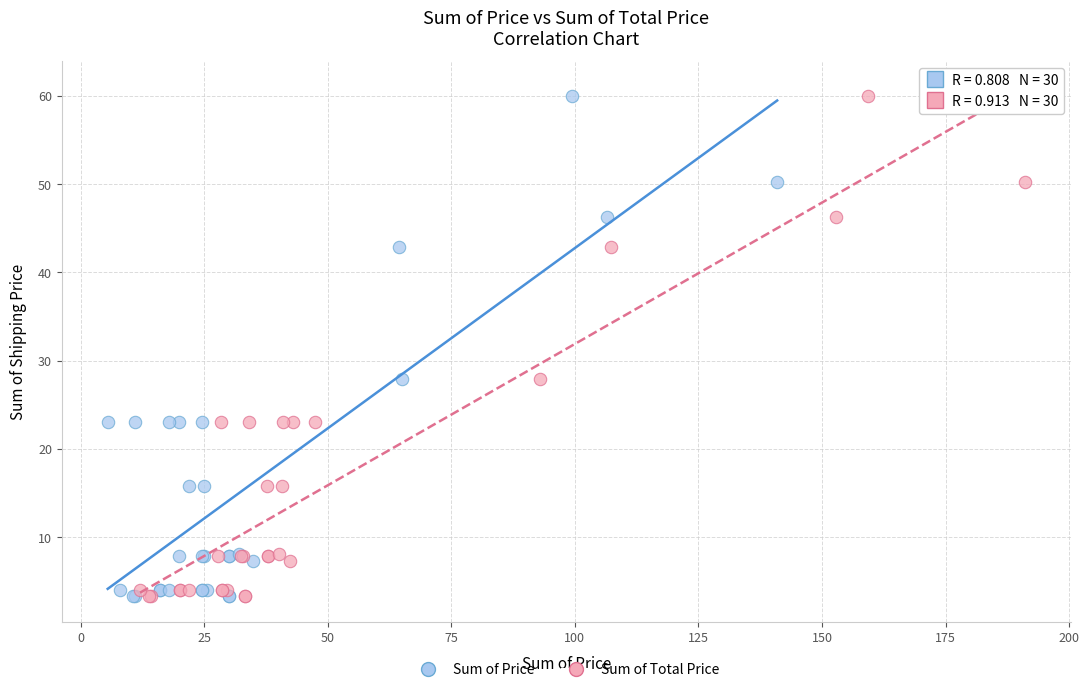

What are all the series names shown in the legend?

Sum of Price, Sum of Total Price